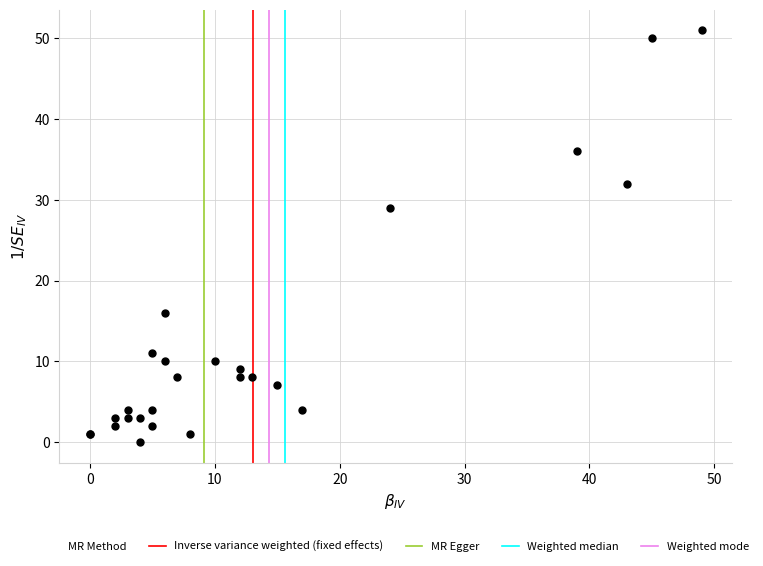

What Y value in the scatter plot is closest to 25?

29